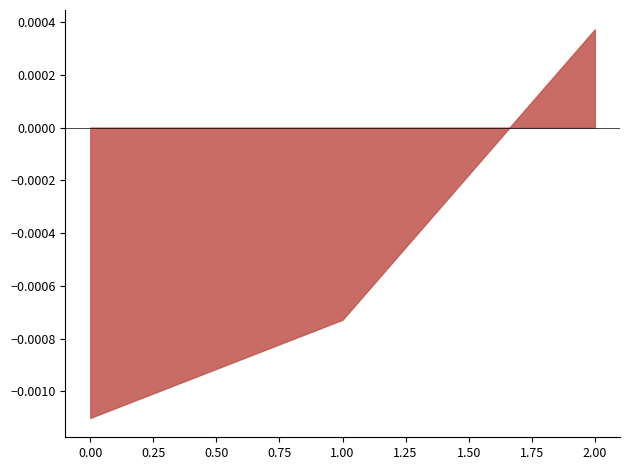

How many lines are shown in the chart?

1